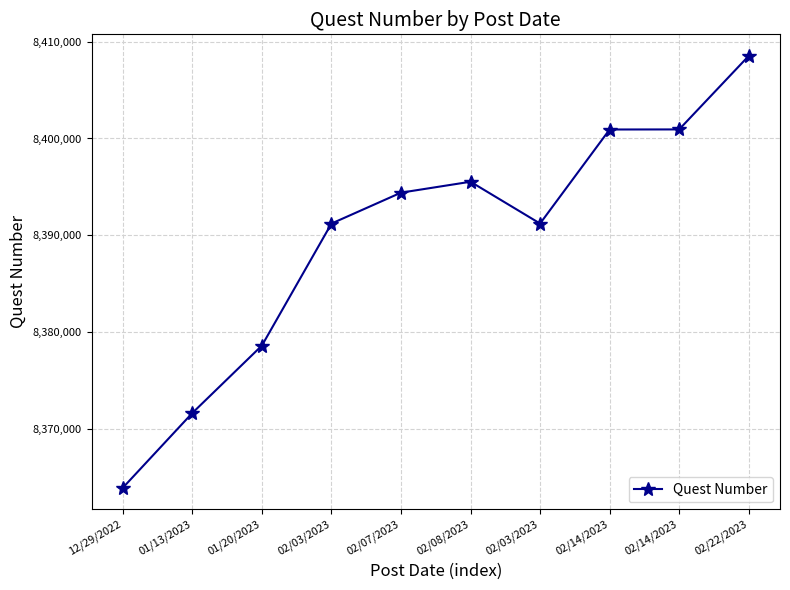

Approximately how many times larger is the value at 01/13/2023 compared to 12/29/2022?

1.0